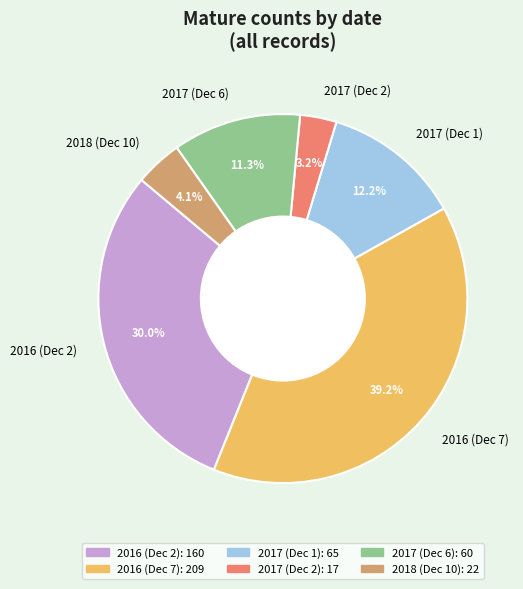

Is the sum of 2018 (Dec 10) and 2017 (Dec 2) greater than half?

No